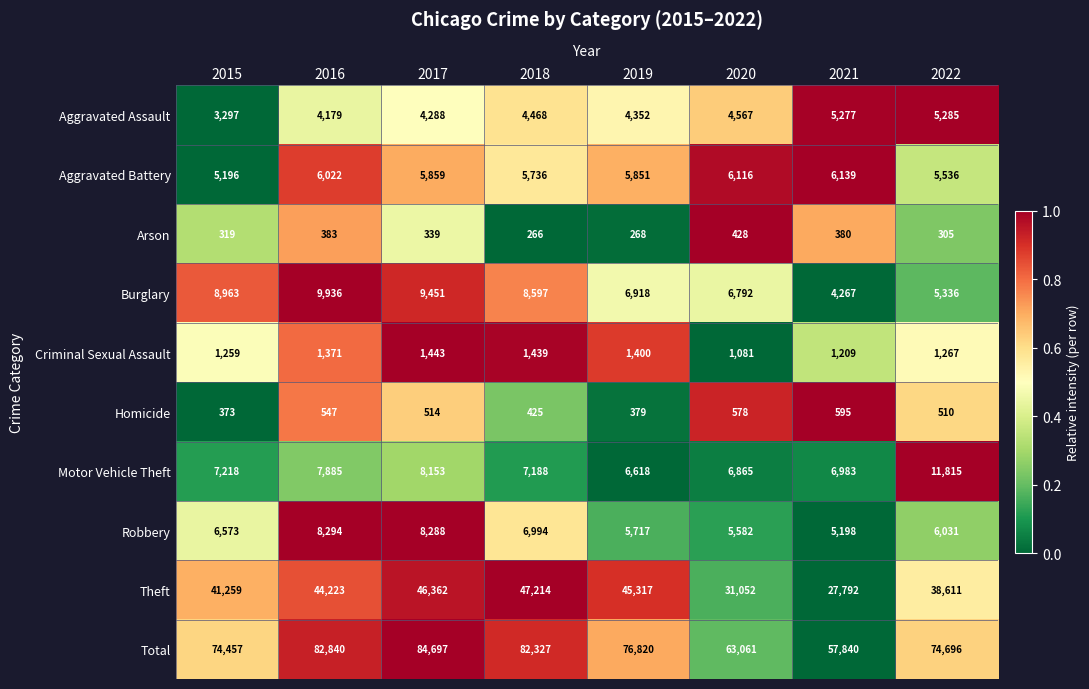

What is the sum of all Arson values?

2688